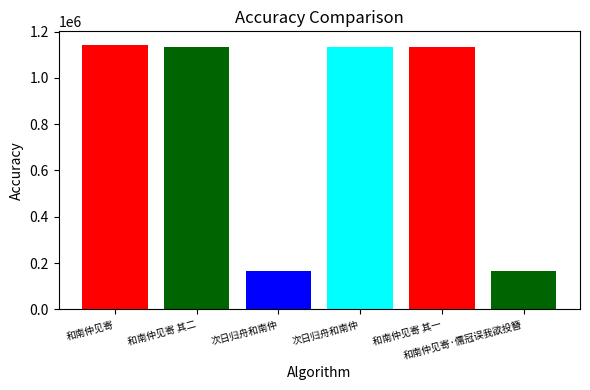

What is the change in value from 和南仲见寄 其二 to 和南仲见寄·儒冠误我欲投簪?

-965543